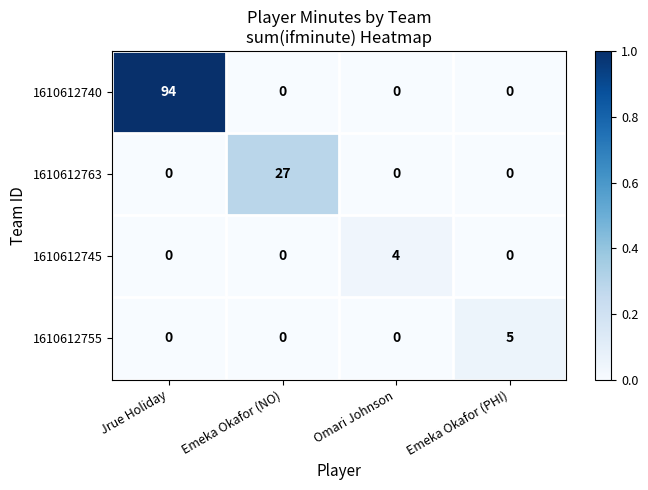

At which category is the sum across all series the highest?

Jrue Holiday